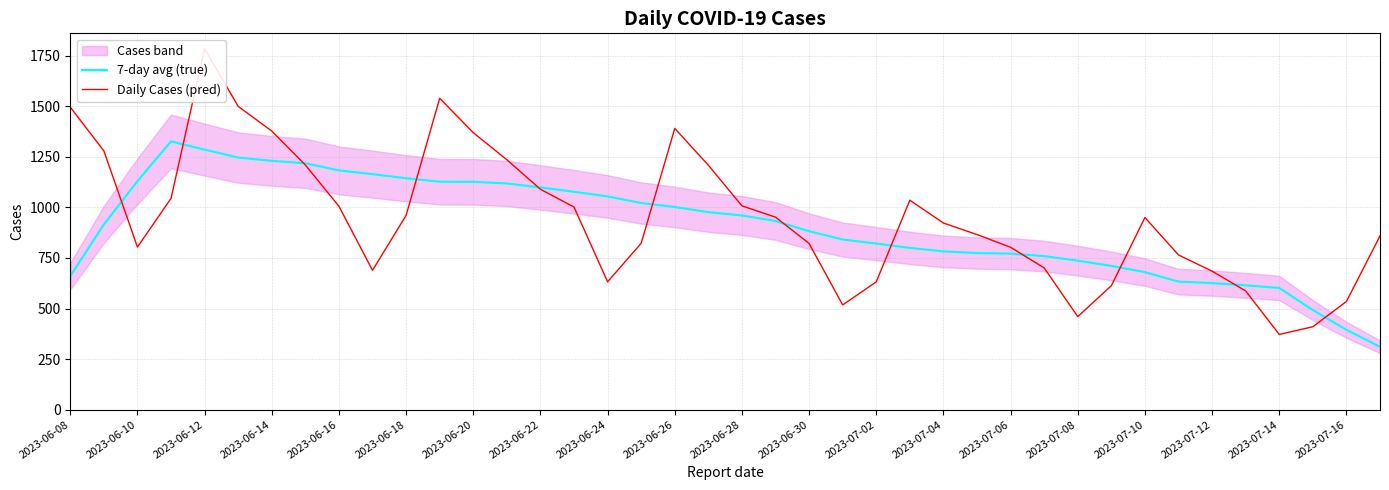

How many values in the 7-day avg (true) series exceed 933?

20